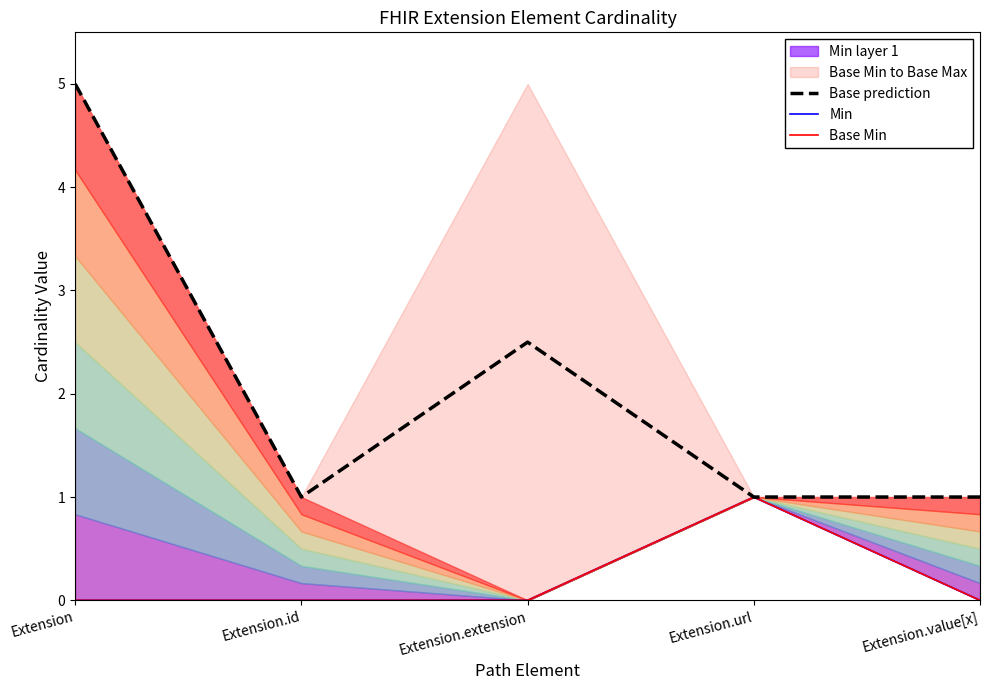

What is the difference between the maximum and minimum values in the Base prediction series?

4.0